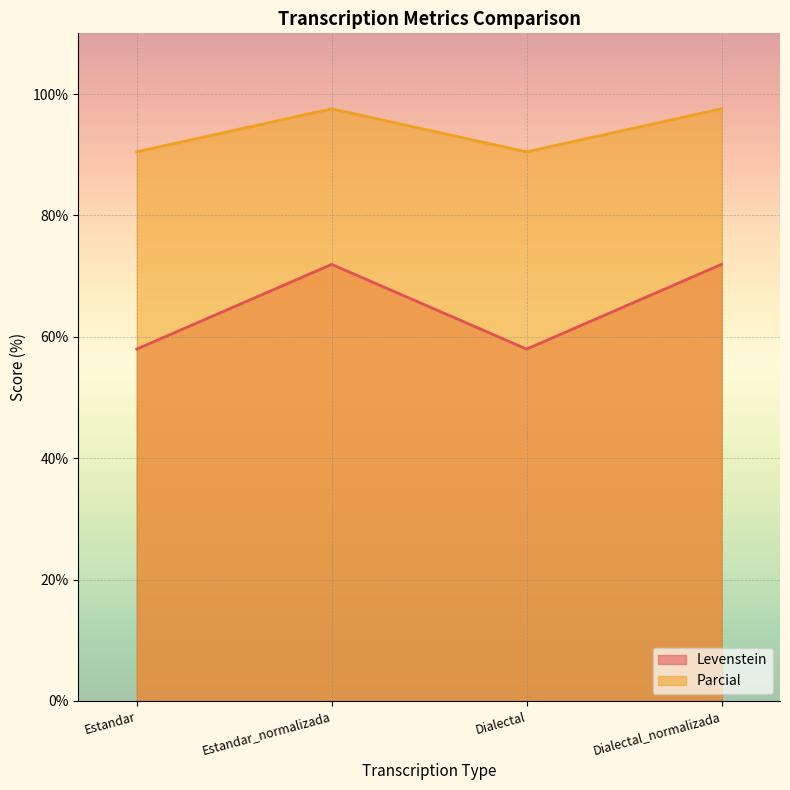

Is it true that Levenstein equals 41.2 at Estandar_normalizada?

False